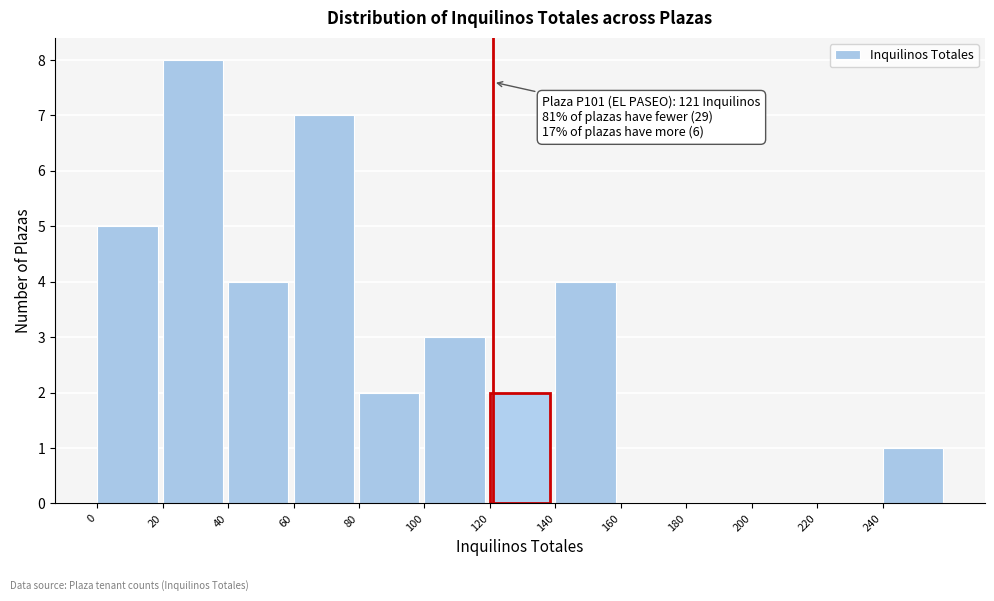

Which range on the x-axis has the tallest bar?

20 to 40